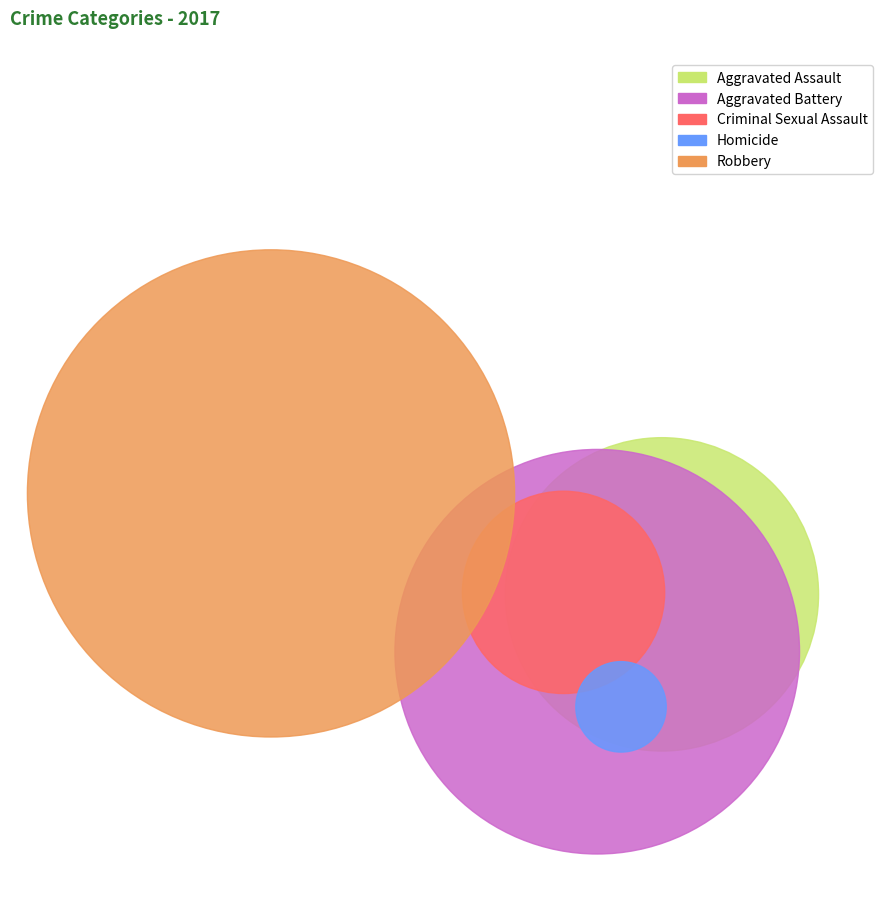

How many slices are in this pie chart?

5